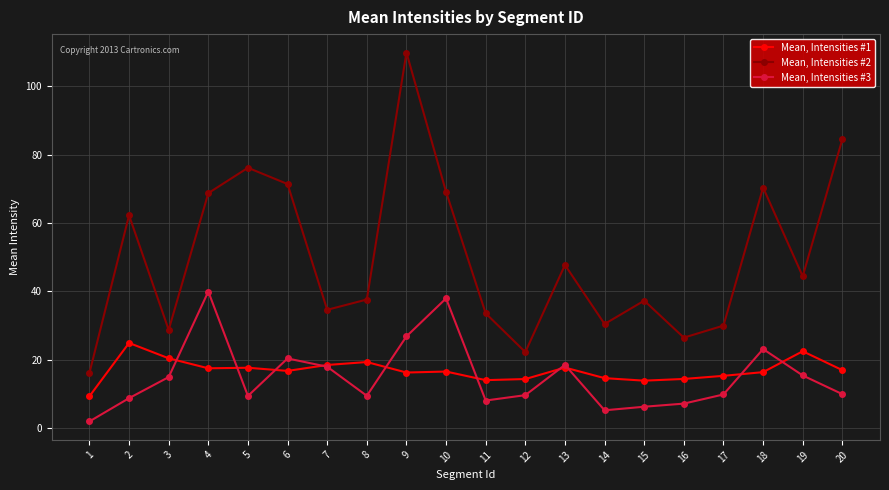

True or false: Mean, Intensities #2 and Mean, Intensities #1 cross at least once.

False